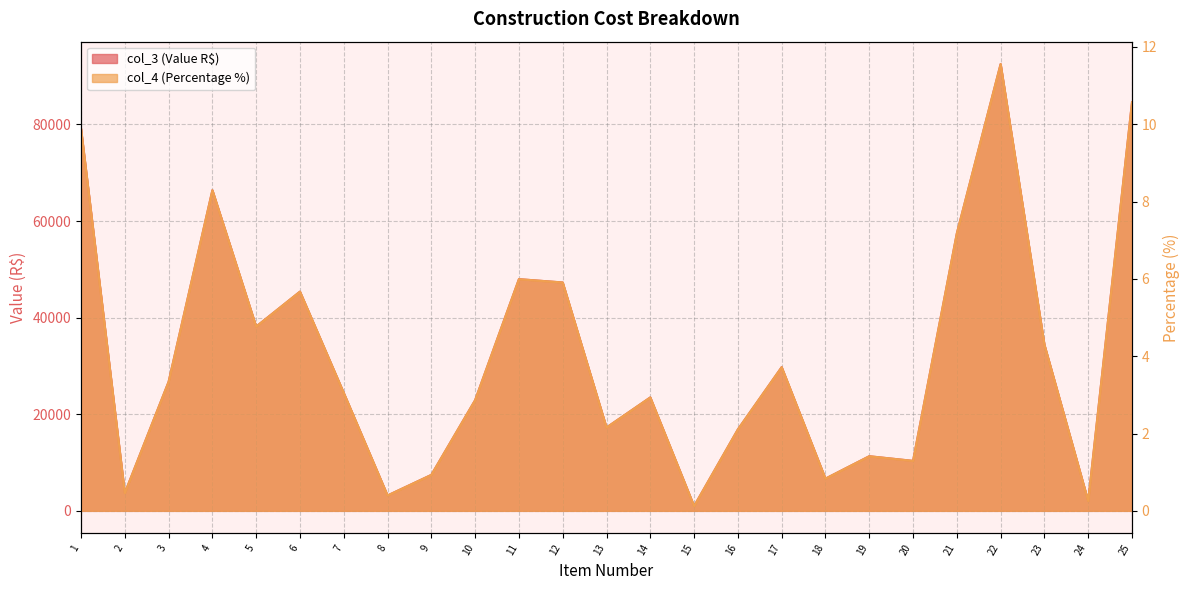

True or false: col_4 and col_3 intersect in this chart.

False